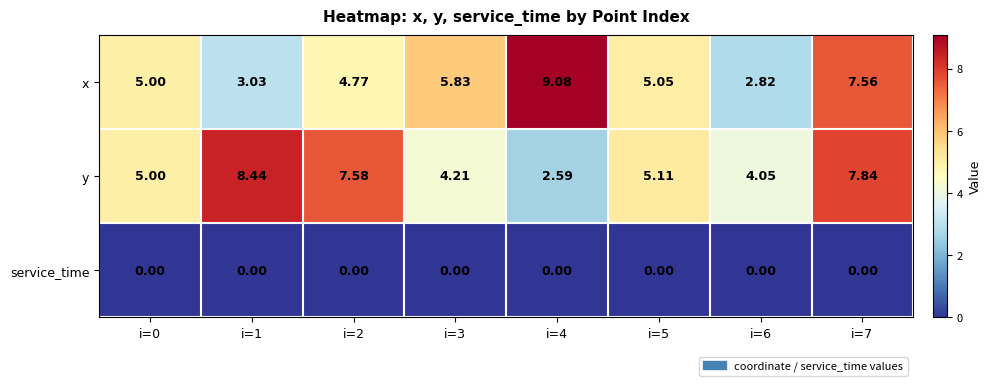

What is the total value across all series at i=1?

11.5